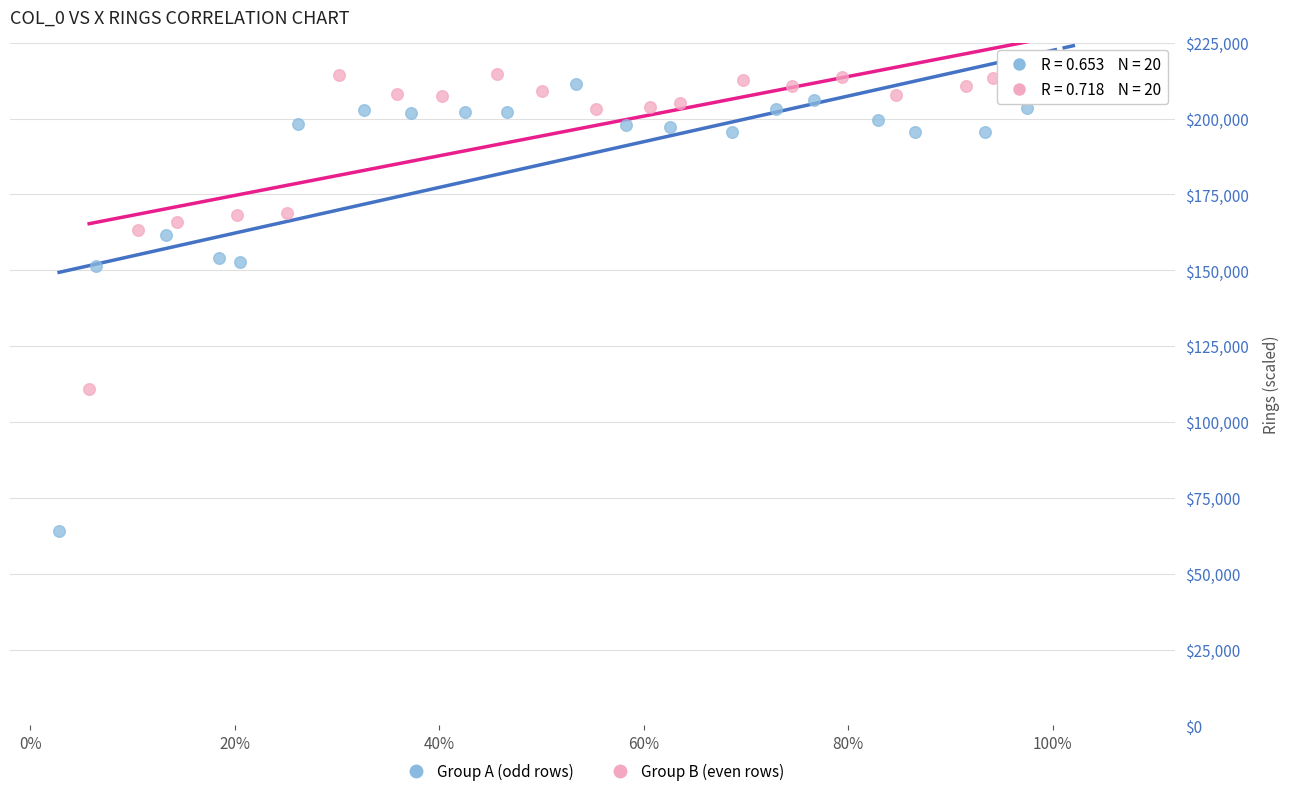

What are all the series names shown in the legend?

Group A (odd rows), Group B (even rows)